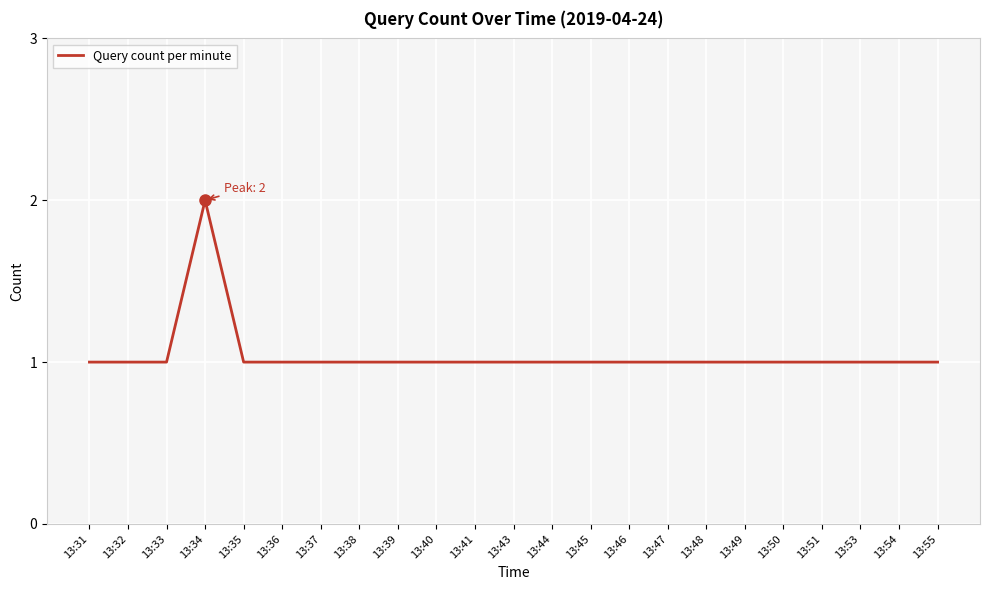

Which label corresponds to the largest value in the chart?

13:34